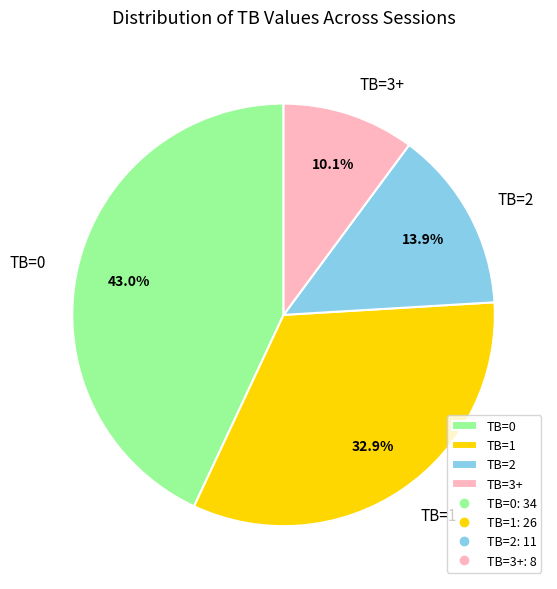

Combined, what portion of the pie is TB=2 and TB=1?

46.8%